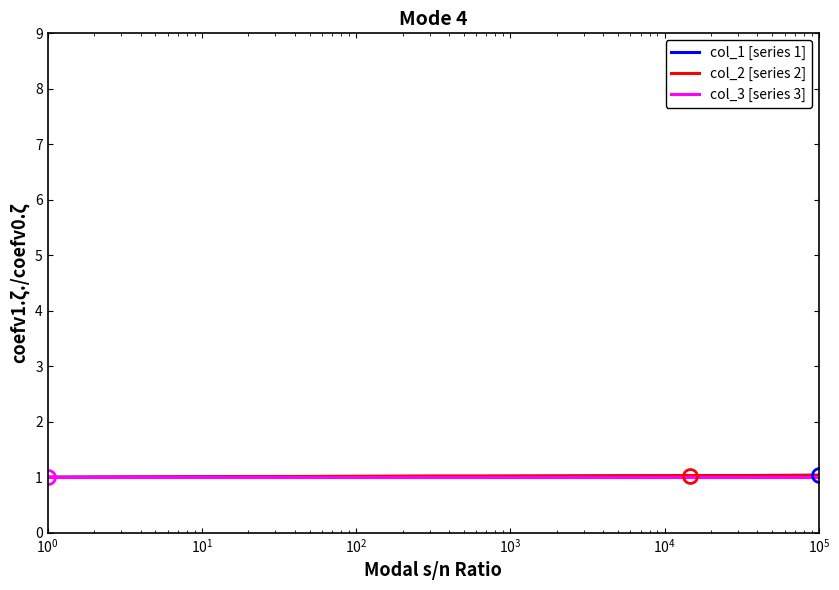

What is the minimum value for col_3 [series 3]?

1.0